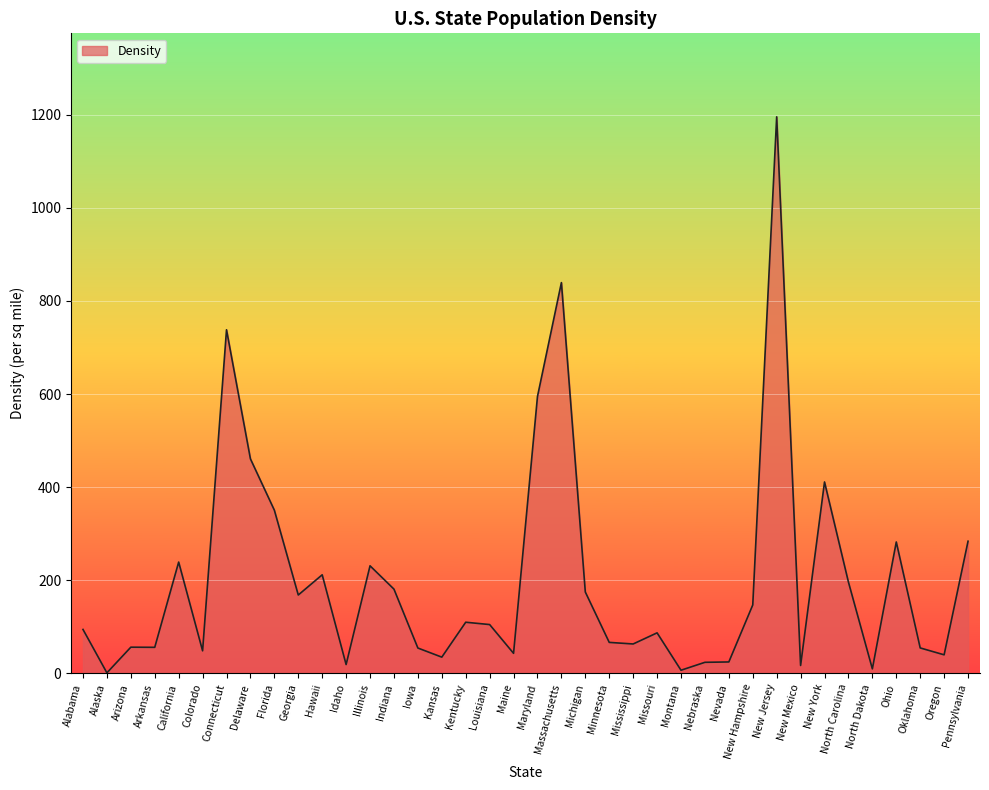

What position from the right is Connecticut?

32